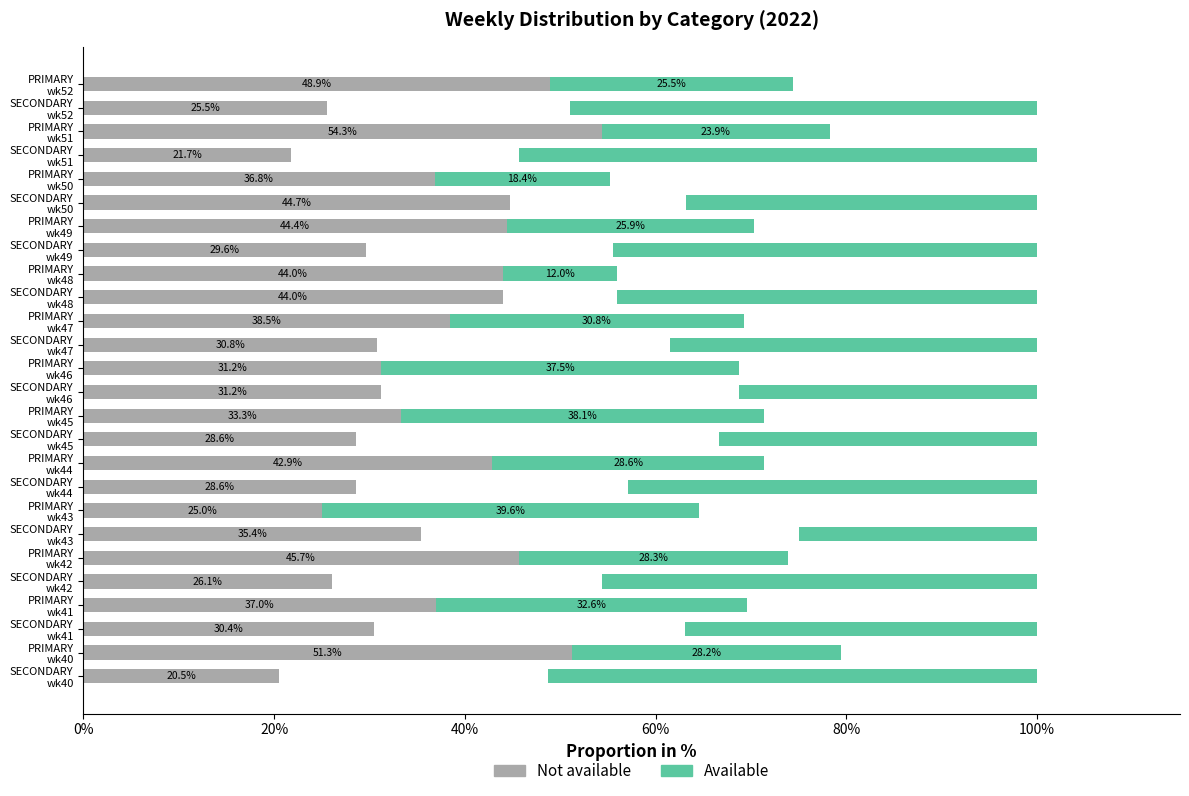

The Available series shows 20.6 at PRIMARY wk46. True or false?

False